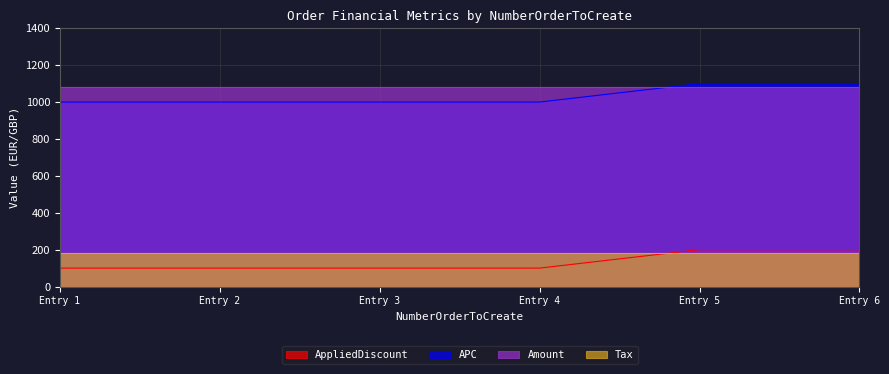

The value of AppliedDiscount at Entry 3 is 100. True or false?

True